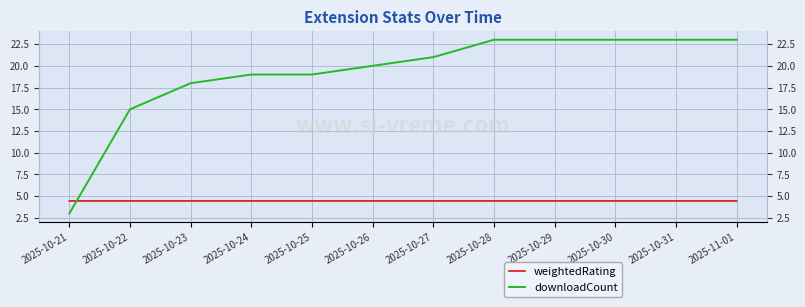

Reading right to left, what are all the values shown in this chart?

weightedRating: 2025-11-01=4.5	2025-10-31=4.5	2025-10-30=4.5	2025-10-29=4.5	2025-10-28=4.5	2025-10-27=4.5	2025-10-26=4.5	2025-10-25=4.5	2025-10-24=4.5	2025-10-23=4.5	2025-10-22=4.5	2025-10-21=4.5
downloadCount: 2025-11-01=23.0	2025-10-31=23.0	2025-10-30=23.0	2025-10-29=23.0	2025-10-28=23.0	2025-10-27=21.0	2025-10-26=20.0	2025-10-25=19.0	2025-10-24=19.0	2025-10-23=18.0	2025-10-22=15.0	2025-10-21=3.0